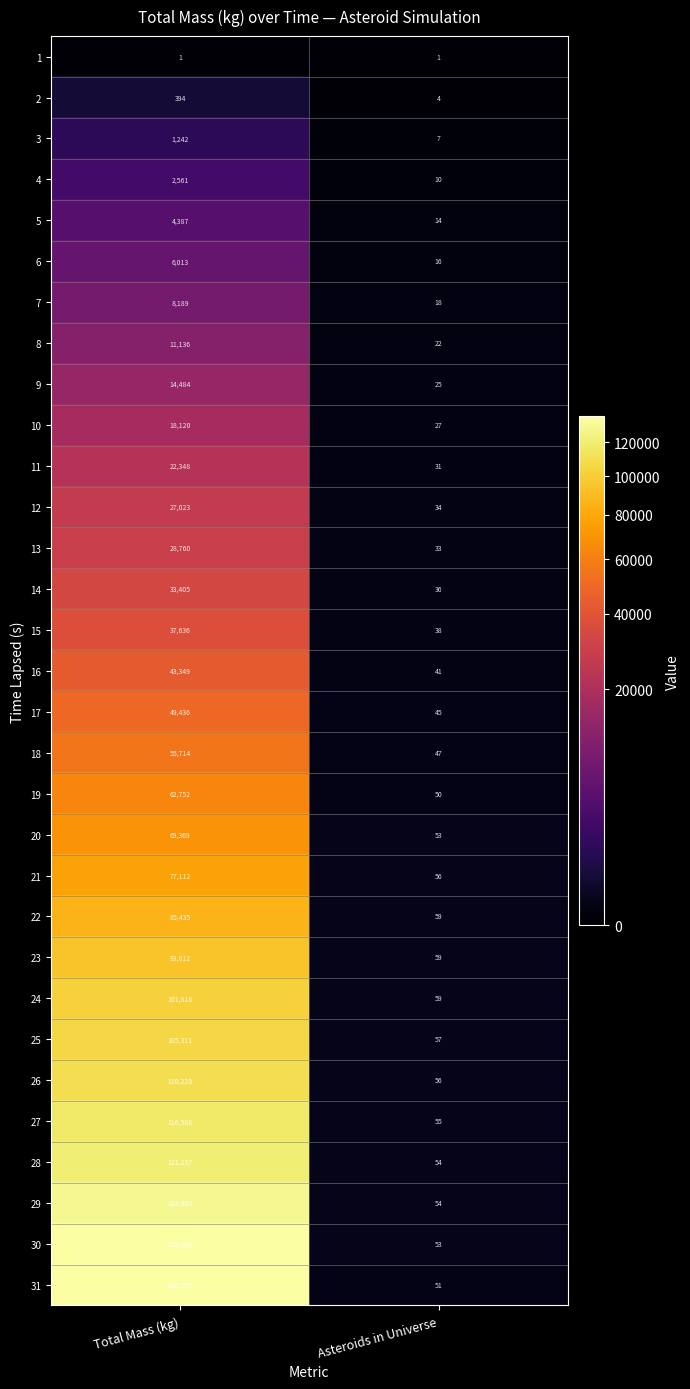

What is the maximum value shown in the chart?

136726